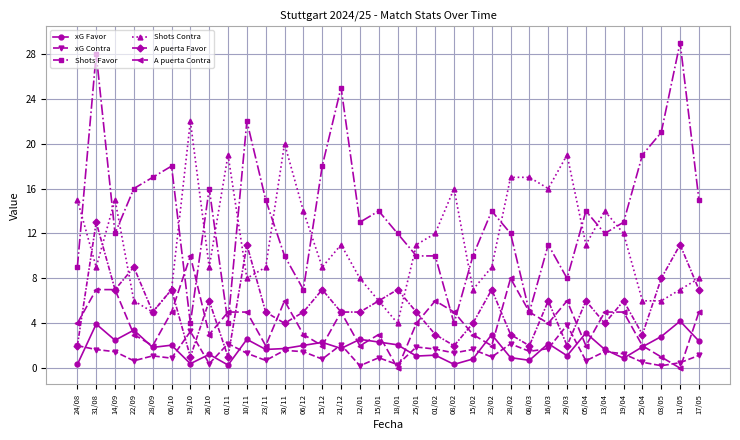

What is the average value of the Shots Favor series?

13.7